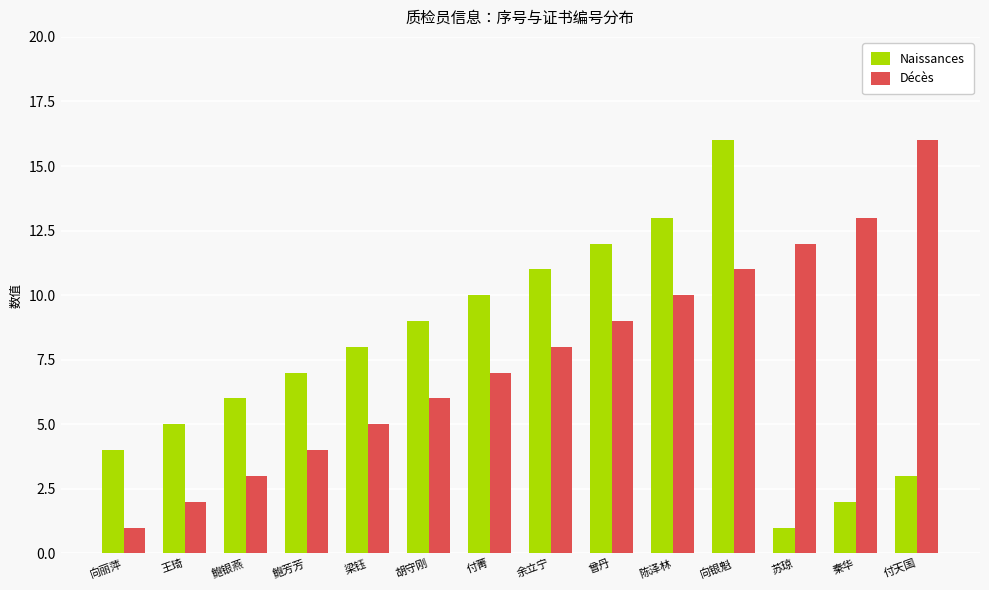

Is the value of Naissances at 苏琼 greater than the value of Décès at 付天国?

No